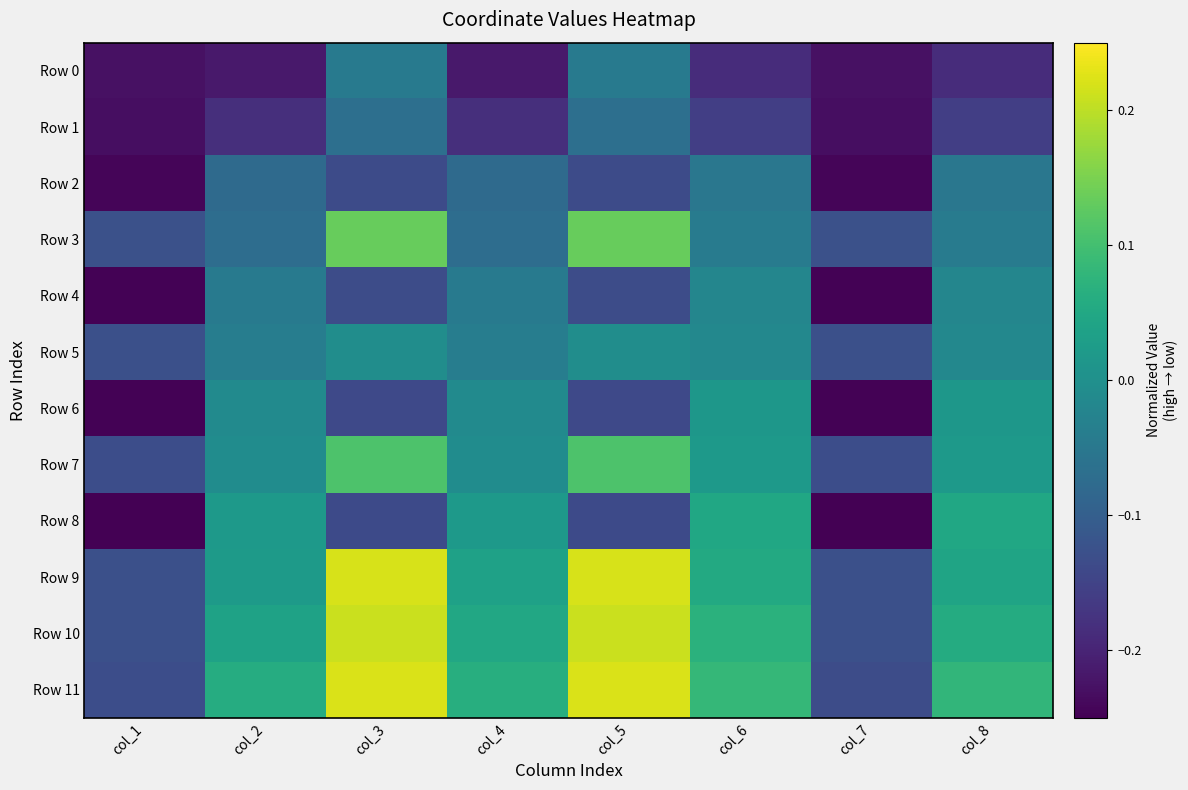

How many distinct data groups are displayed?

12